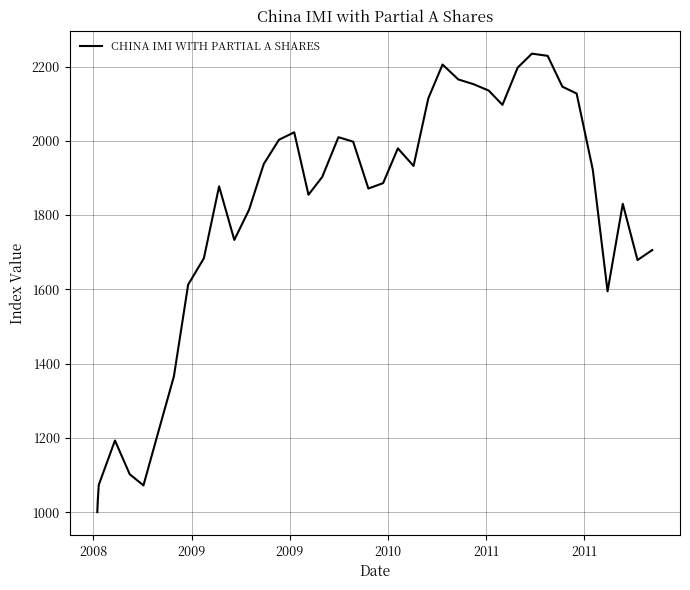

What is the difference between the maximum and minimum values?

1234.7